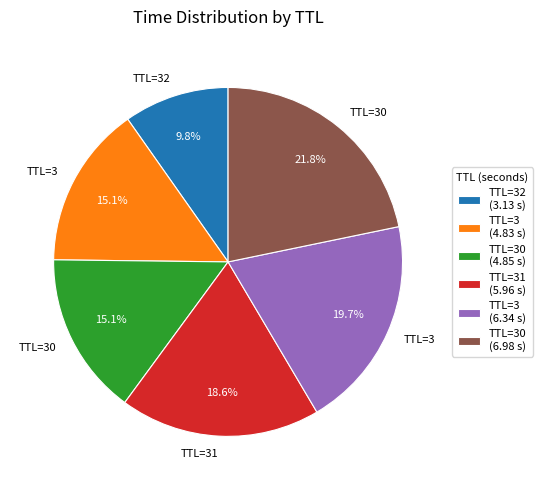

How many segments does this pie chart have?

6